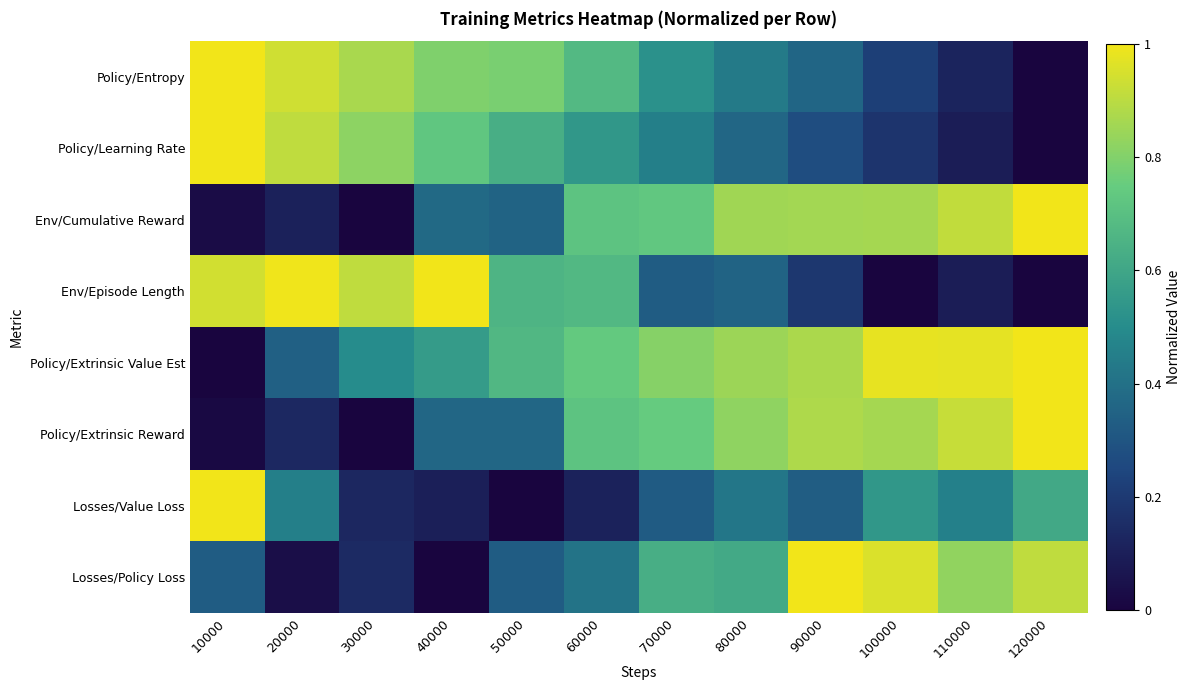

Reading right to left, list all the values displayed in this chart.

Policy/Entropy: 120000=0.0	110000=0.1	100000=0.2	90000=0.4	80000=0.4	70000=0.5	60000=0.7	50000=0.8	40000=0.8	30000=0.9	20000=0.9	10000=1.0
Policy/Learning Rate: 120000=0.0	110000=0.1	100000=0.2	90000=0.3	80000=0.4	70000=0.5	60000=0.5	50000=0.6	40000=0.7	30000=0.8	20000=0.9	10000=1.0
Env/Cumulative Reward: 120000=1.0	110000=0.9	100000=0.9	90000=0.9	80000=0.9	70000=0.7	60000=0.7	50000=0.4	40000=0.4	30000=0.0	20000=0.1	10000=0.0
Env/Episode Length: 120000=0.0	110000=0.1	100000=0.0	90000=0.2	80000=0.4	70000=0.3	60000=0.7	50000=0.7	40000=1.0	30000=0.9	20000=1.0	10000=0.9
Policy/Extrinsic Value Est: 120000=1.0	110000=1.0	100000=1.0	90000=0.9	80000=0.8	70000=0.8	60000=0.7	50000=0.7	40000=0.6	30000=0.5	20000=0.3	10000=0.0
Policy/Extrinsic Reward: 120000=1.0	110000=0.9	100000=0.9	90000=0.9	80000=0.8	70000=0.7	60000=0.7	50000=0.4	40000=0.4	30000=0.0	20000=0.1	10000=0.0
Losses/Value Loss: 120000=0.6	110000=0.5	100000=0.5	90000=0.3	80000=0.4	70000=0.3	60000=0.1	50000=0.0	40000=0.1	30000=0.1	20000=0.5	10000=1.0
Losses/Policy Loss: 120000=0.9	110000=0.8	100000=1.0	90000=1.0	80000=0.6	70000=0.6	60000=0.4	50000=0.3	40000=0.0	30000=0.1	20000=0.0	10000=0.3